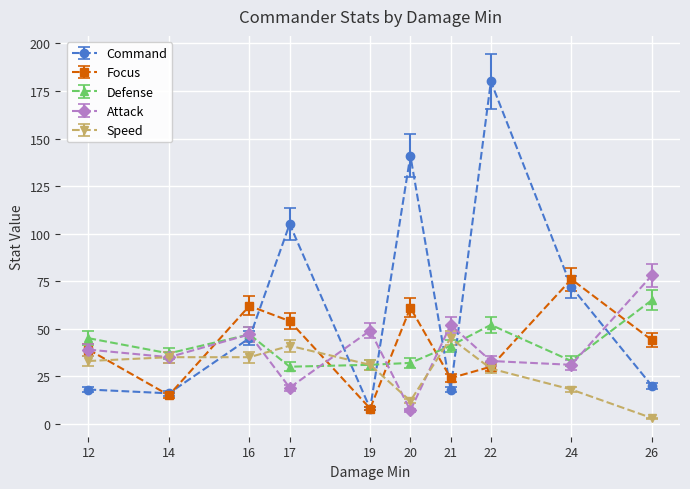

Rank the series at 26 from highest to lowest value.

Attack, Defense, Focus, Command, Speed